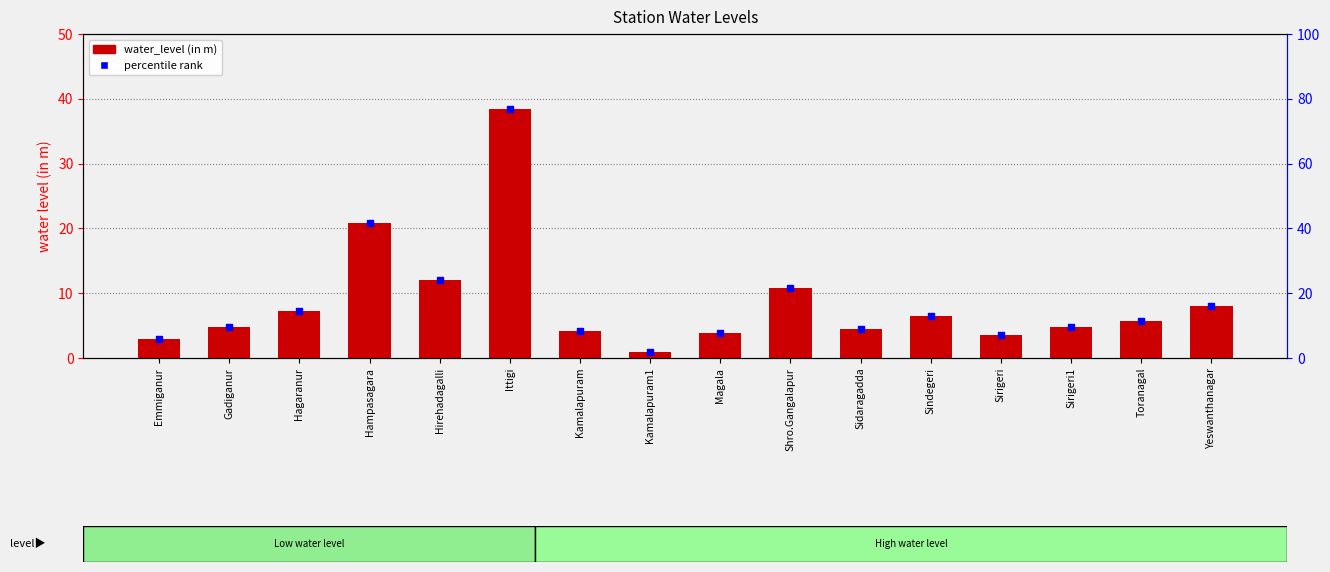

What are all the series names shown in the legend?

water_level (in m), percentile rank